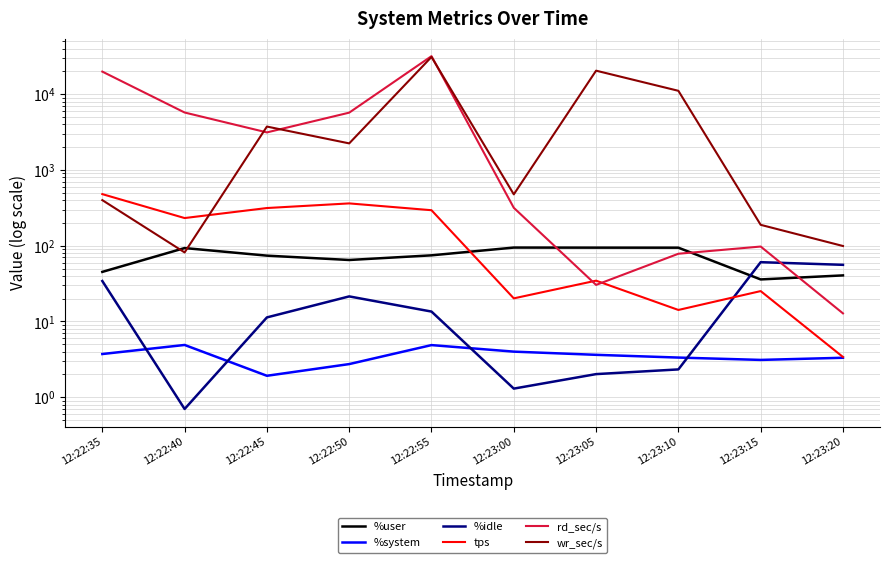

What is the label of the 3rd point from the left?

12:22:45